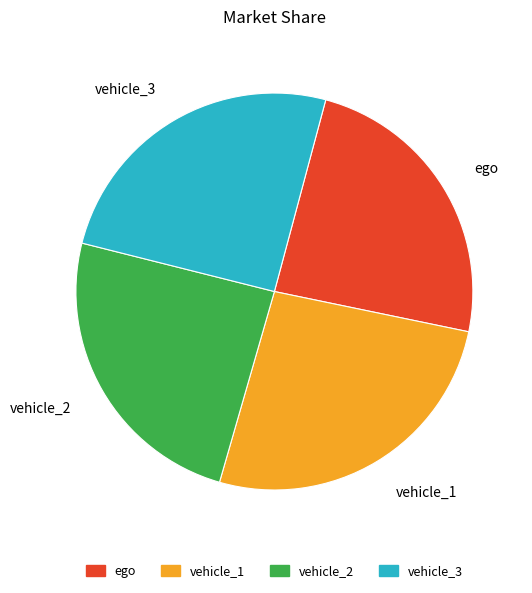

Is there any slice that represents more than half of the pie?

No